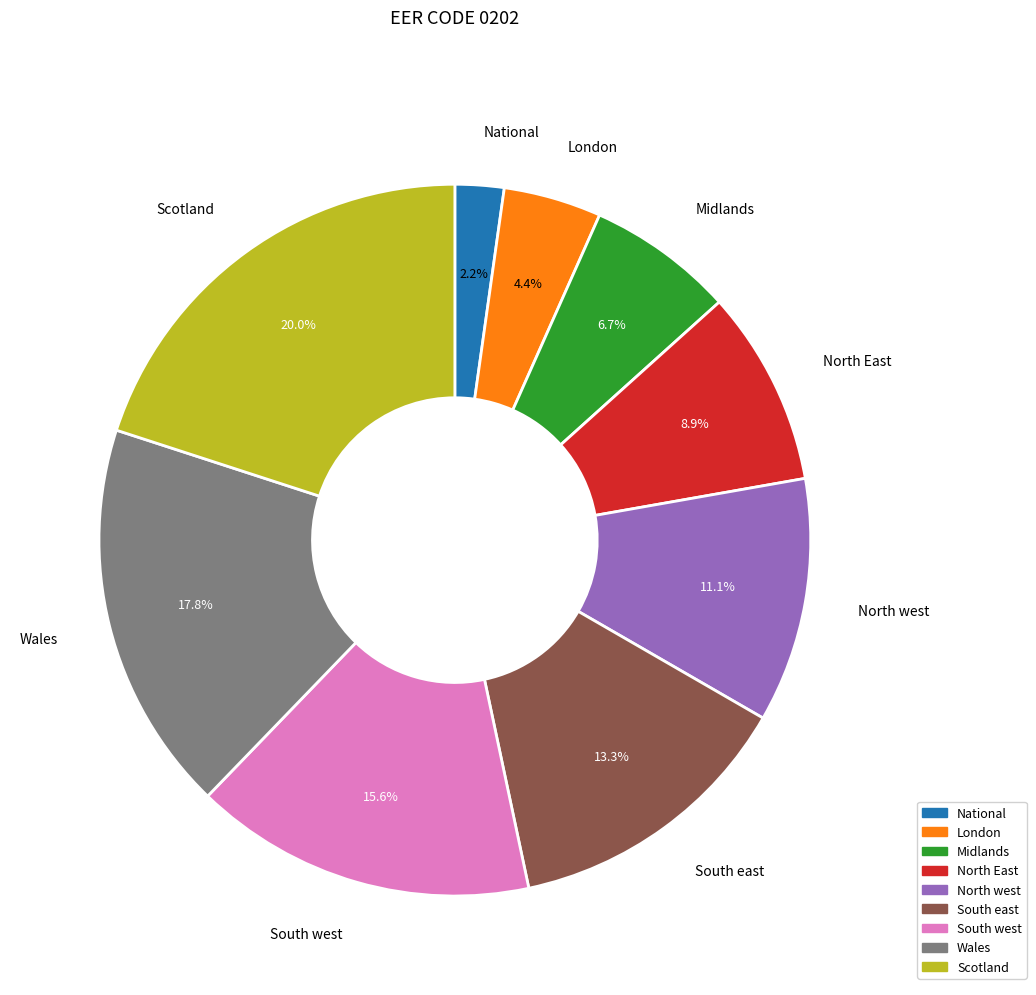

To the nearest percent, what portion does Scotland represent?

20%